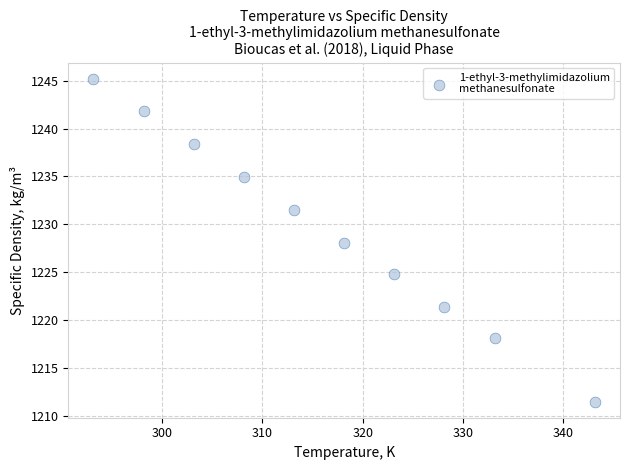

What is the range of X values (max minus min)?

50.0